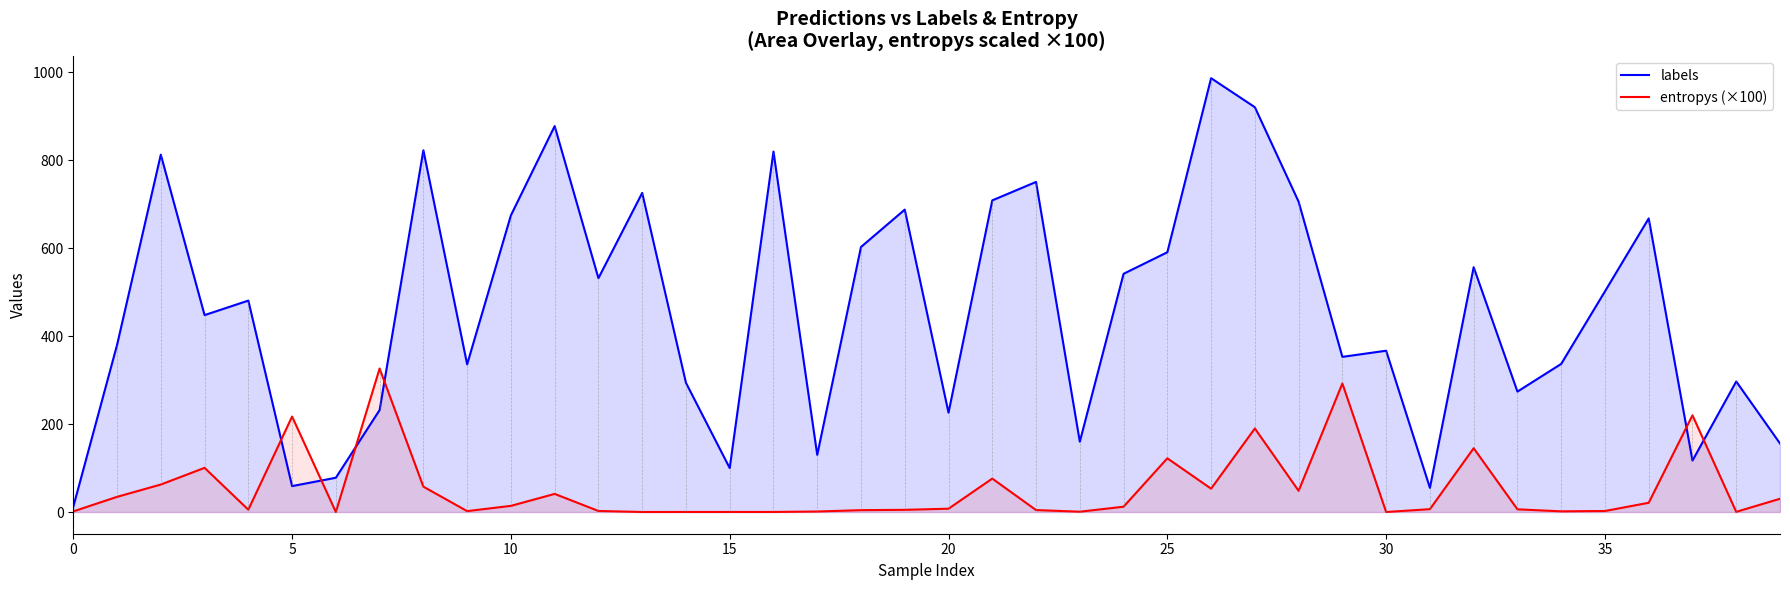

What are all the series names shown in the legend?

labels, entropys (×100)